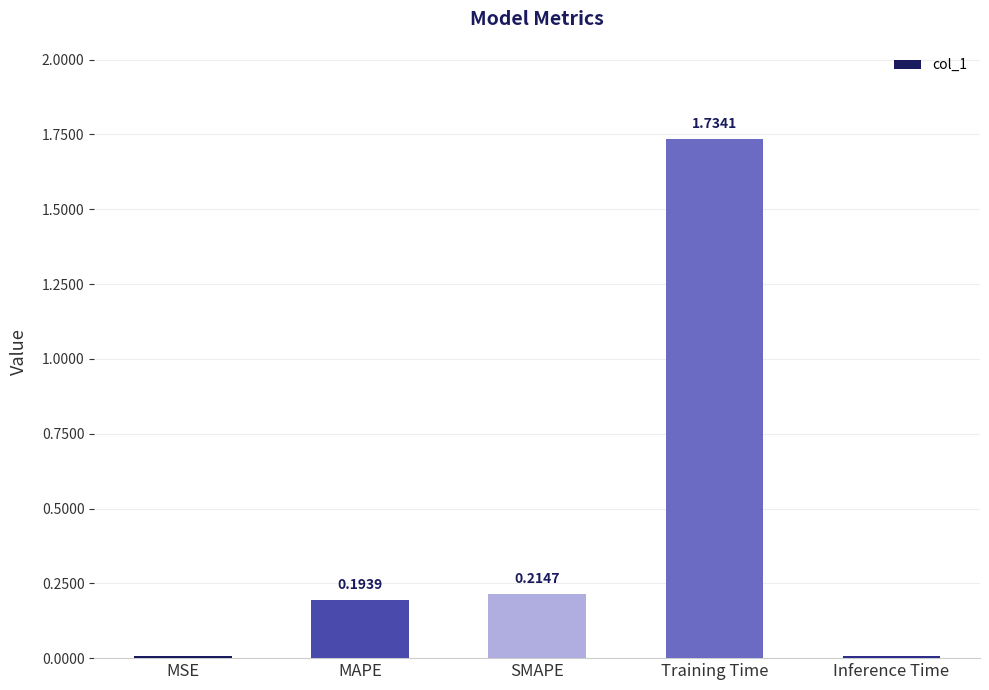

At which label is the value closest to 0?

Inference Time